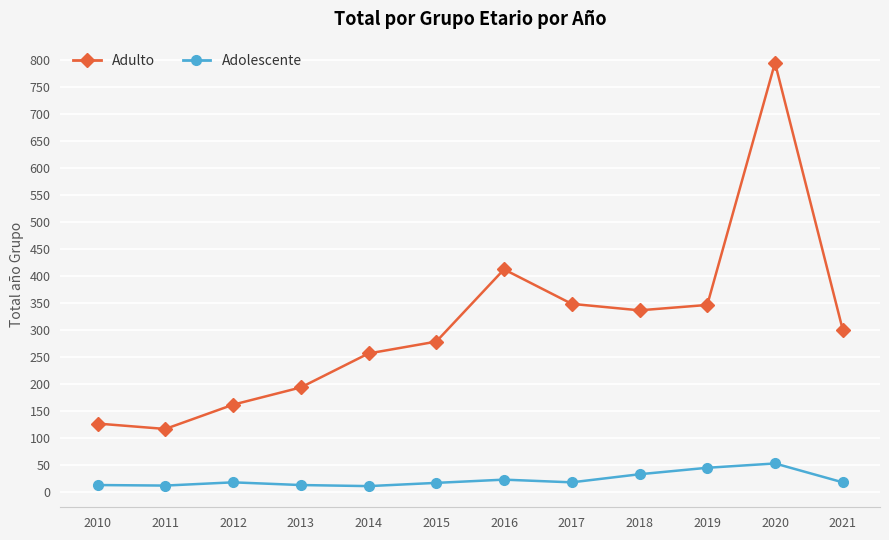

What is the greatest value displayed?

795